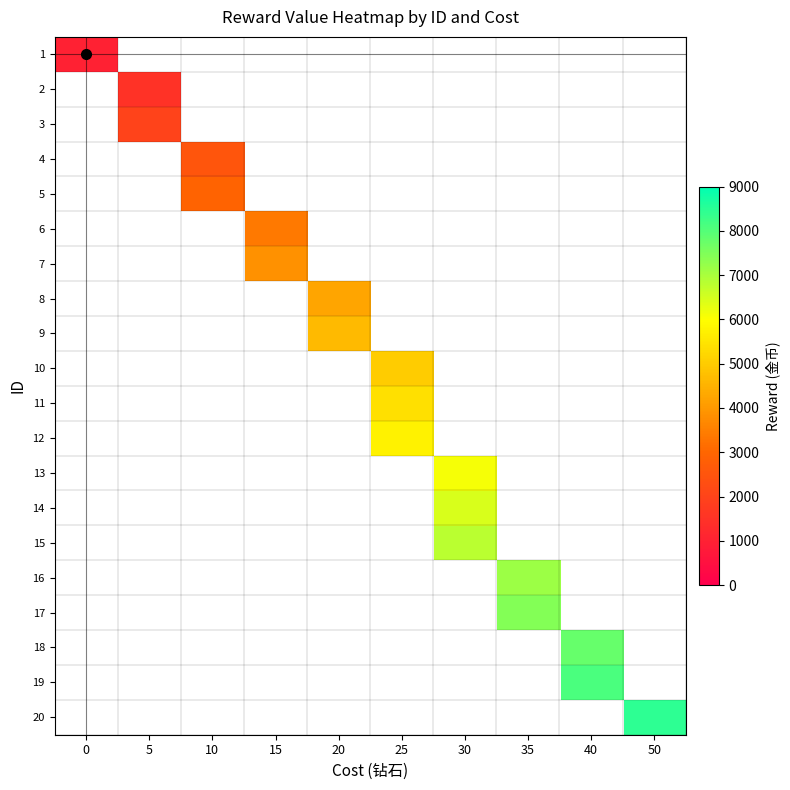

At how many categories does at least one series exceed 7466?

2